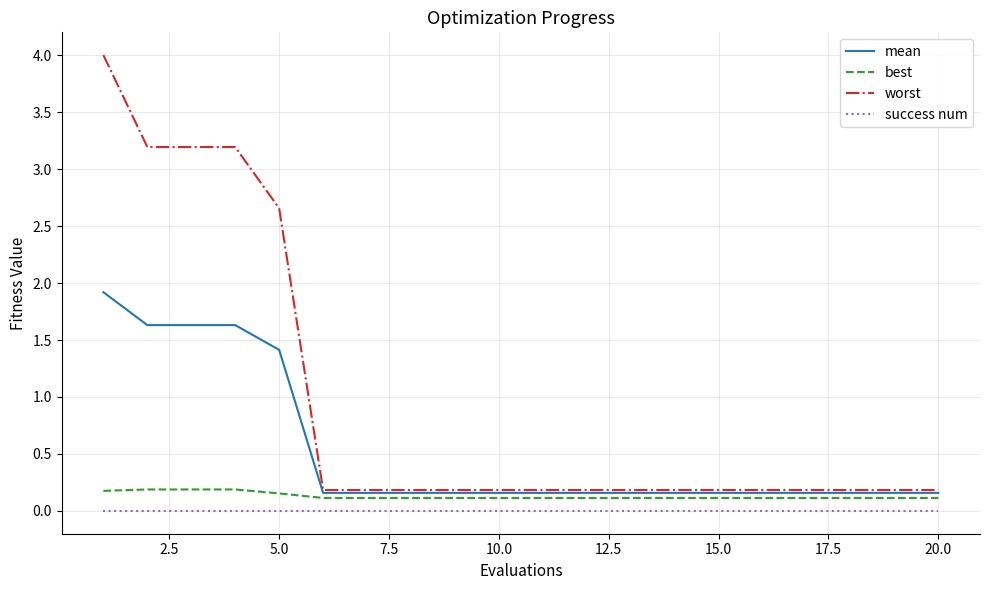

Which series has the largest range (max minus min)?

worst